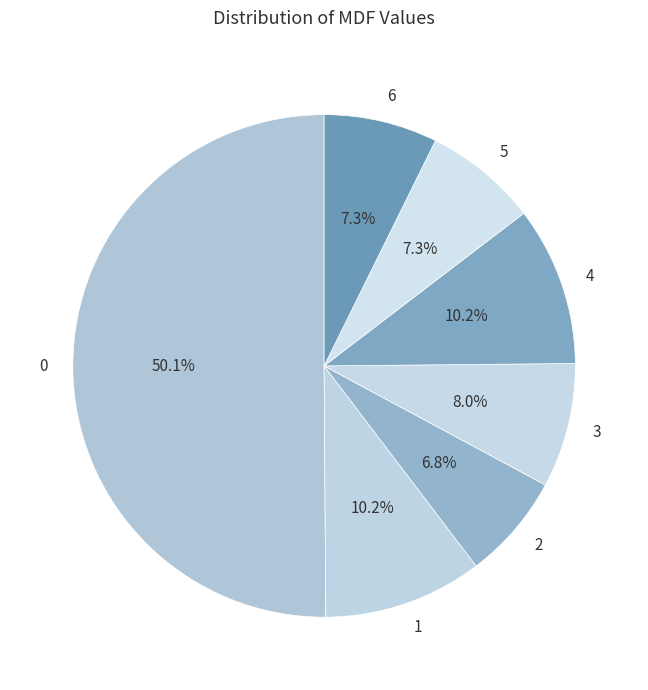

Do 4 and 5 together represent more than half of the pie?

No